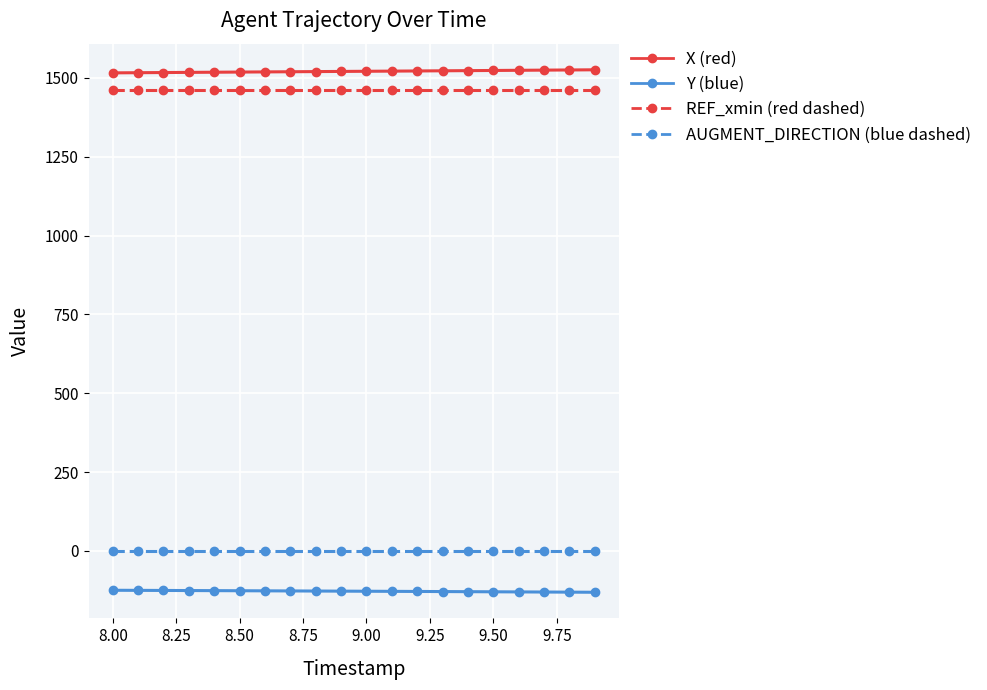

What is the minimum value shown in the chart?

-131.4